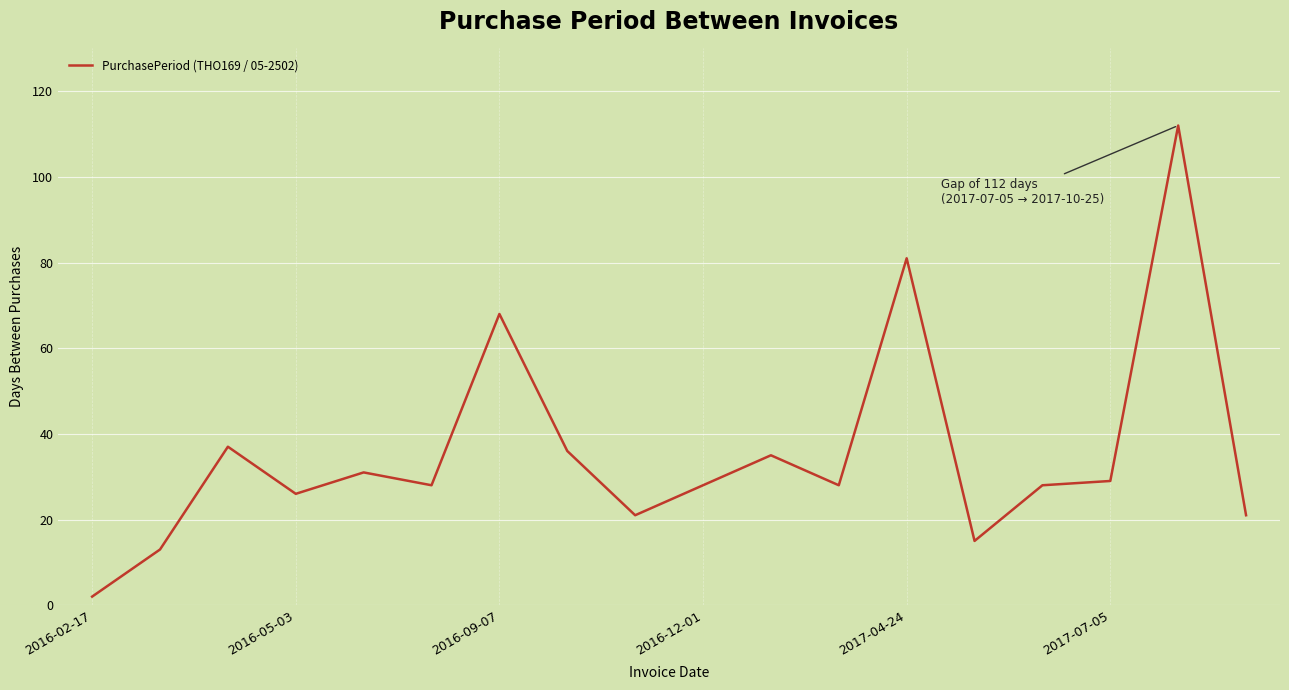

What is the greatest value displayed?

112